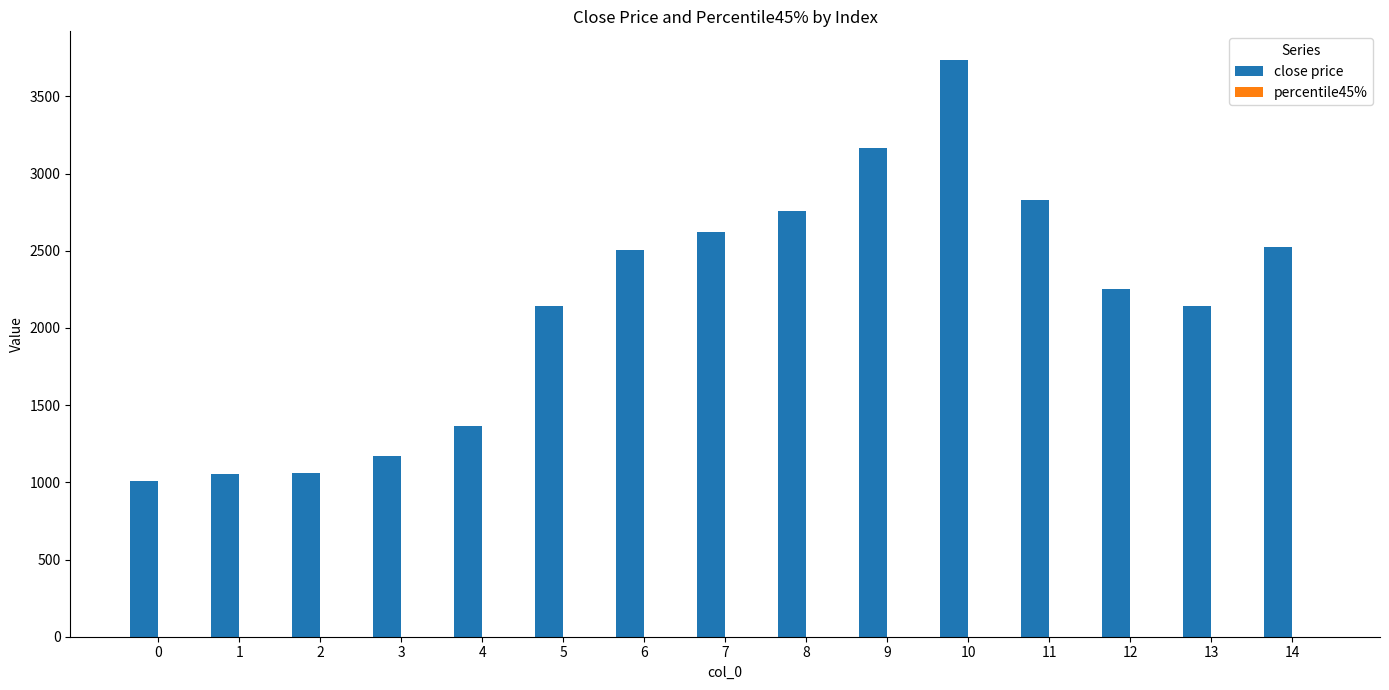

The value of close price at 13 is 698.1. True or false?

False